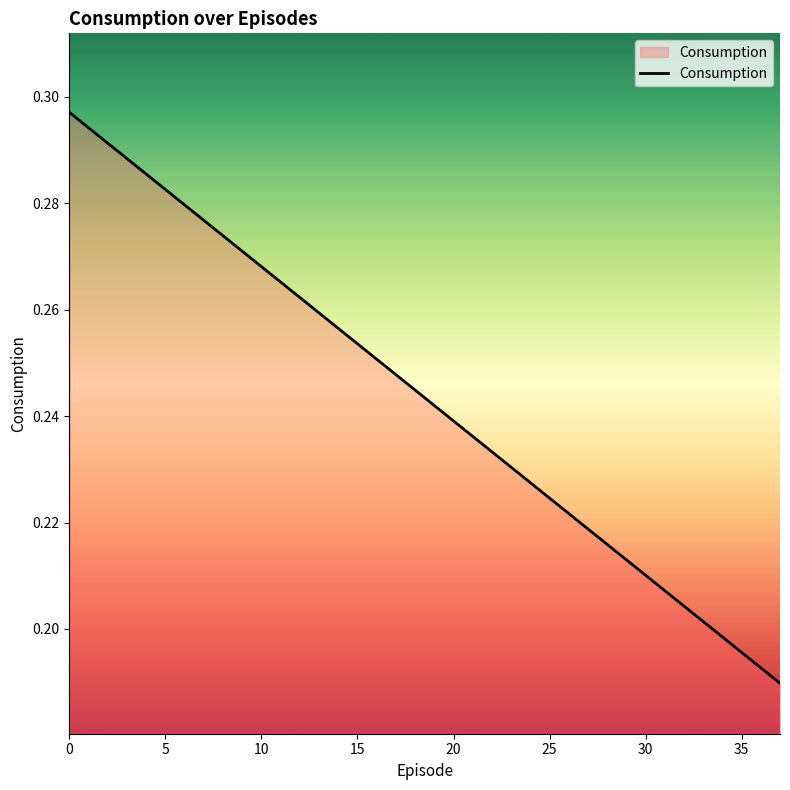

What is the average value?

0.2